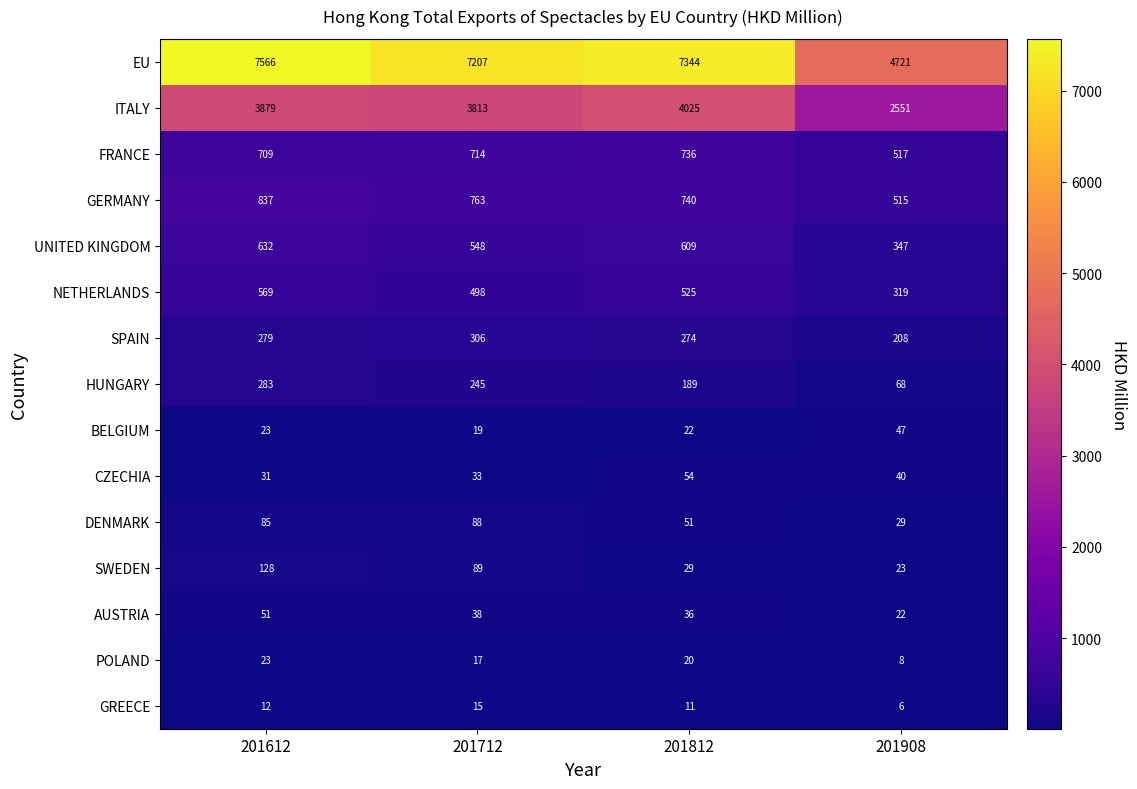

At which label does UNITED KINGDOM first exceed 609?

201612